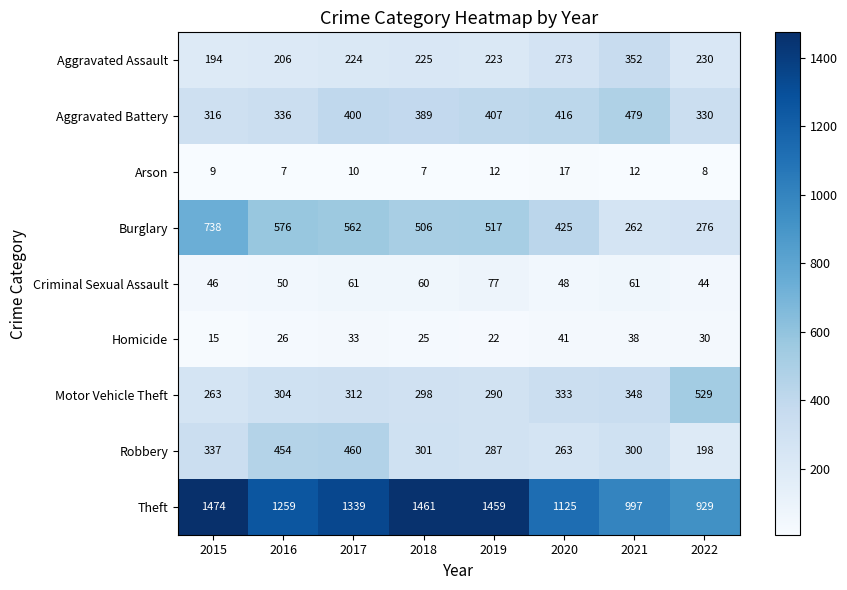

Which series changed the most between 2019 and 2020?

Theft